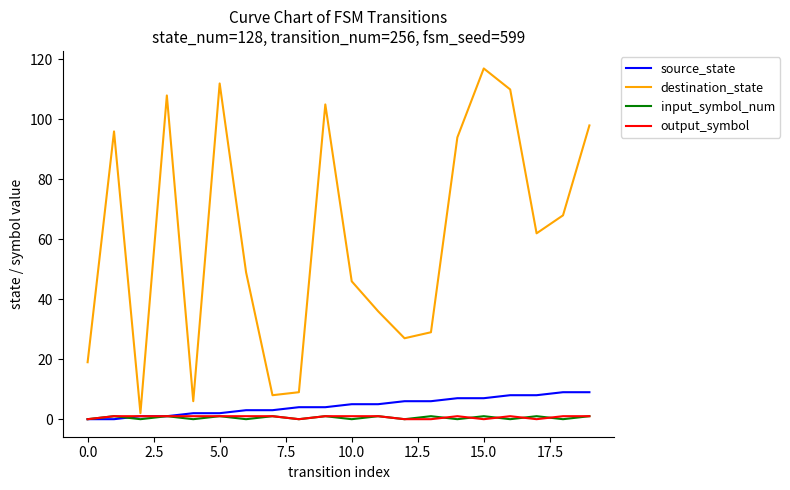

What is the maximum value shown in the chart?

117